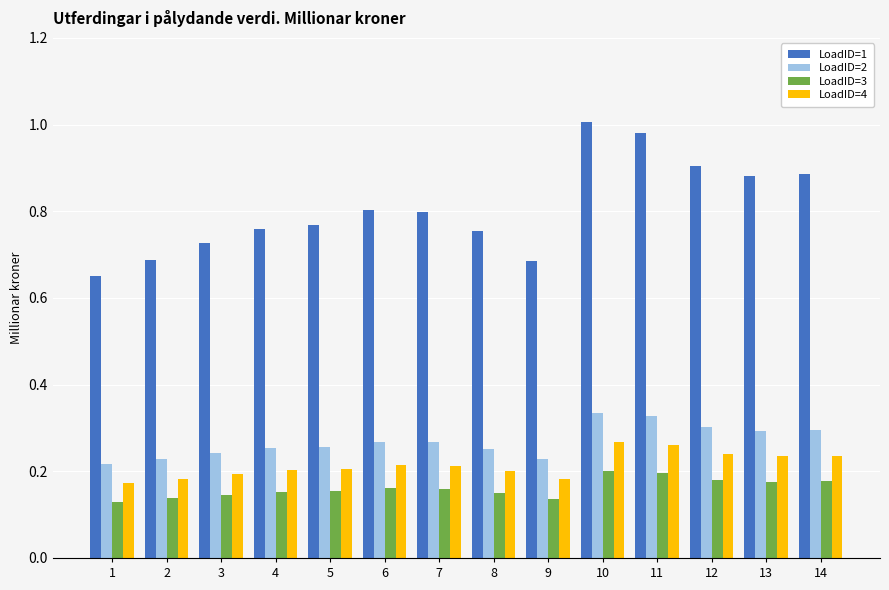

How many categories are shown in the chart?

14